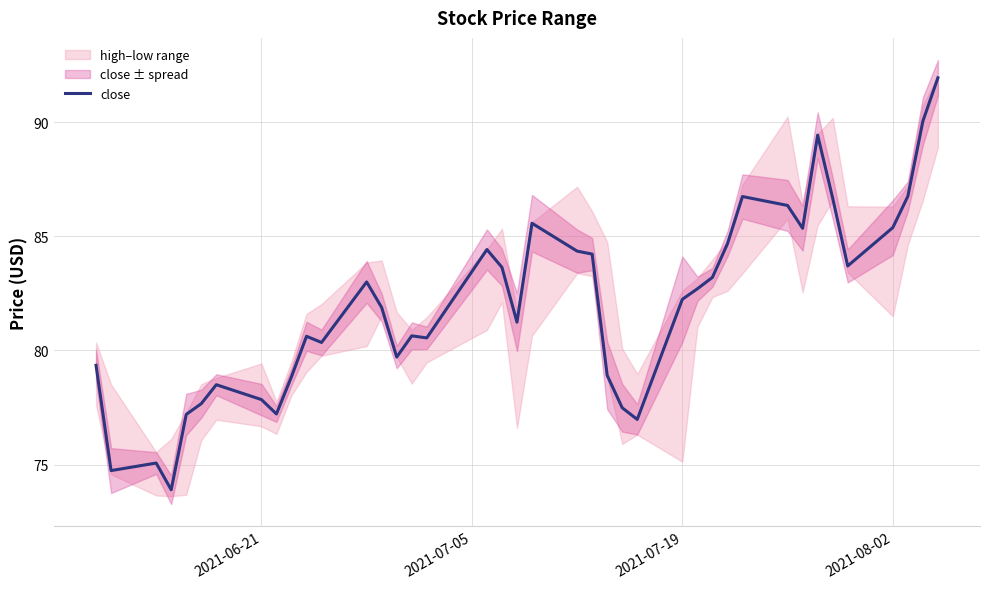

How many lines are shown in the chart?

1